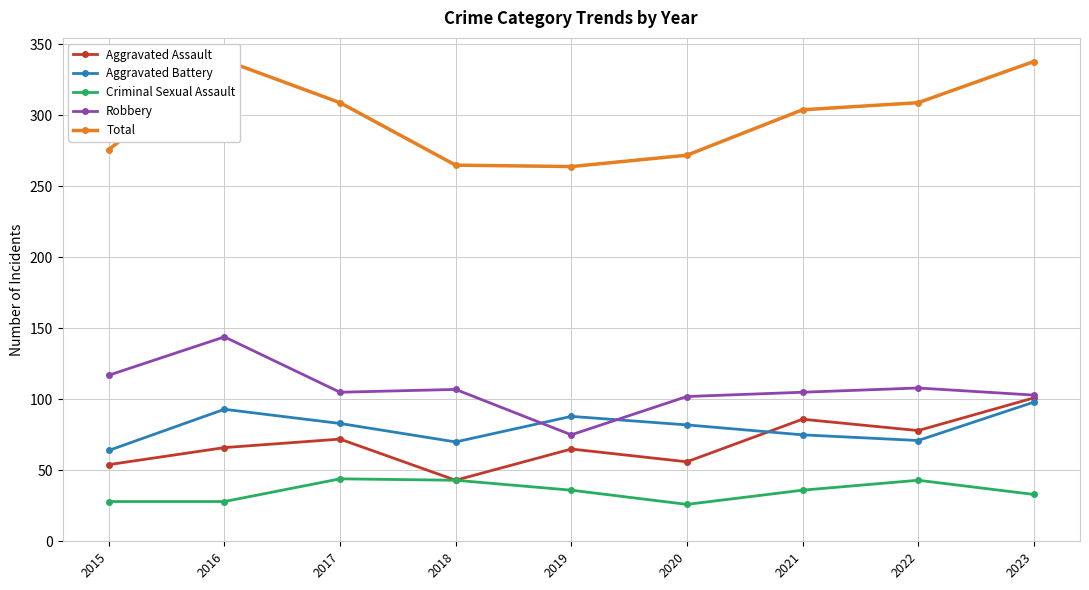

What is the value of the Robbery point at the 6th from the left?

102